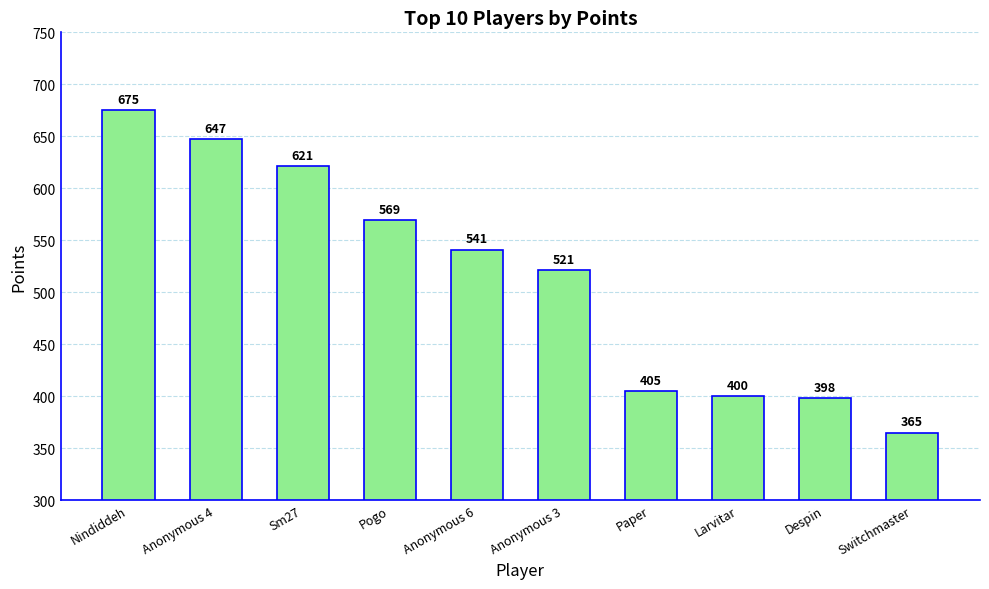

List the labels in order of value, largest first.

Nindiddeh, Anonymous 4, Sm27, Pogo, Anonymous 6, Anonymous 3, Paper, Larvitar, Despin, Switchmaster